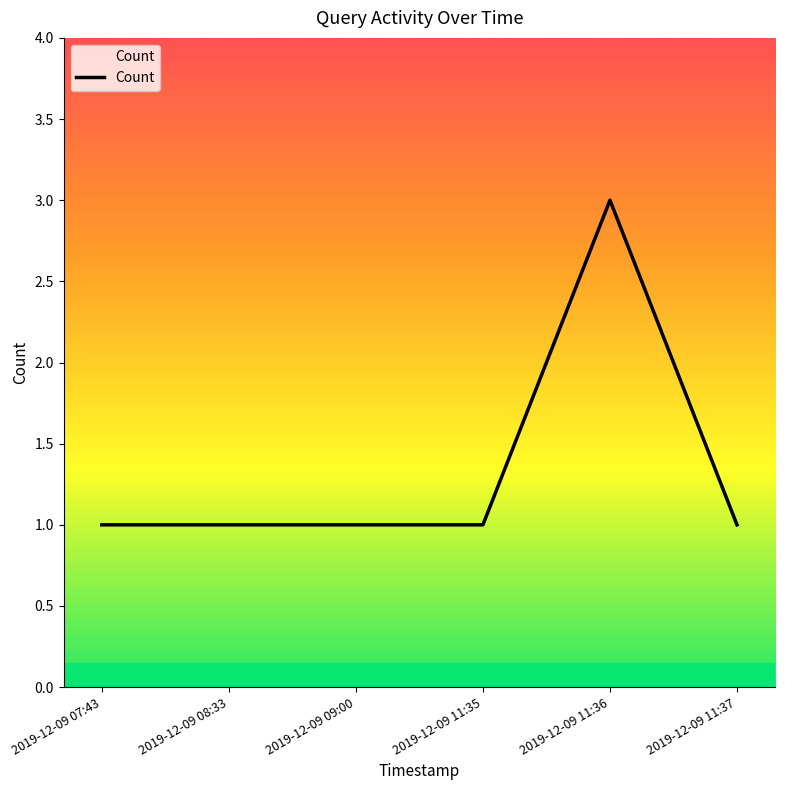

Is this an area chart (filled region under the line)?

No